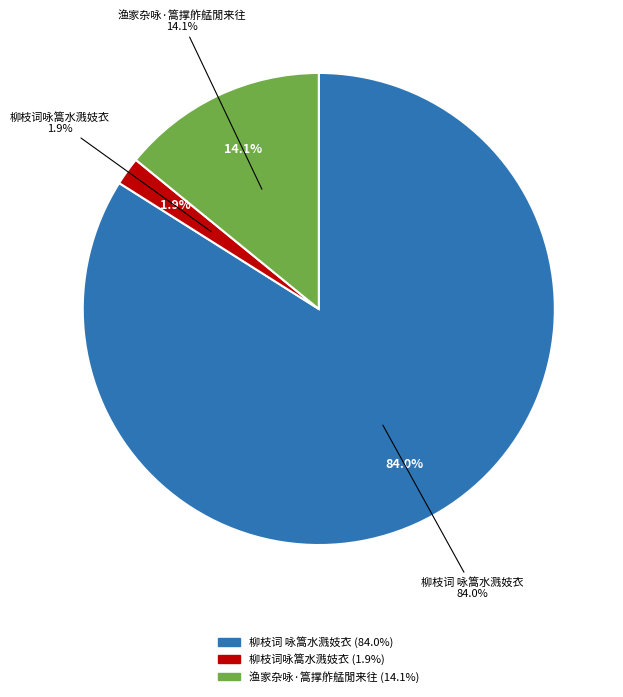

To the nearest percent, what percentage of the pie is 渔家杂咏·篙撑舴艋閒来往?

14%